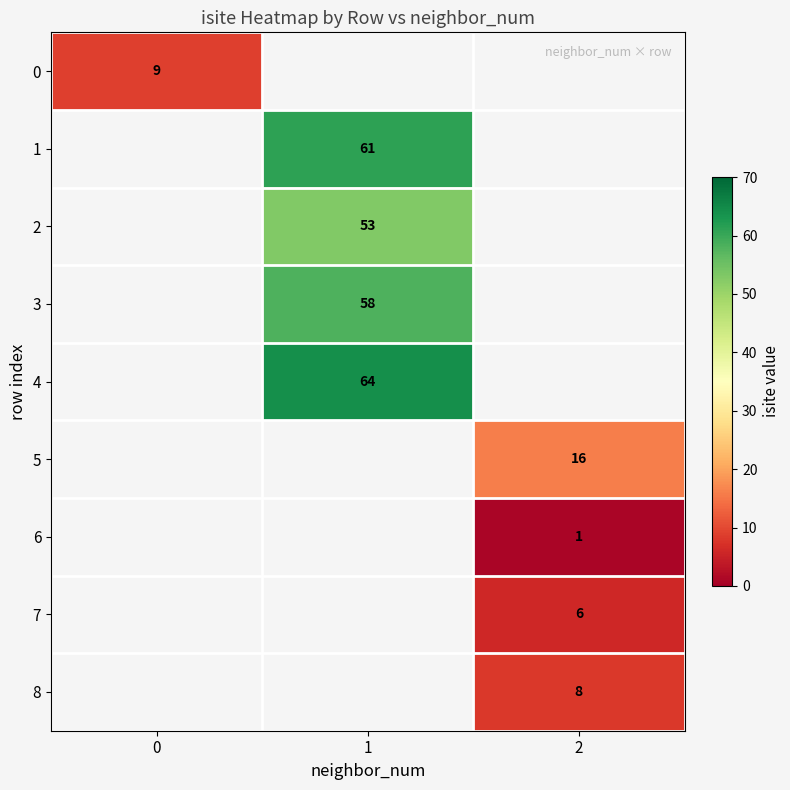

How many data points does each series have?

3